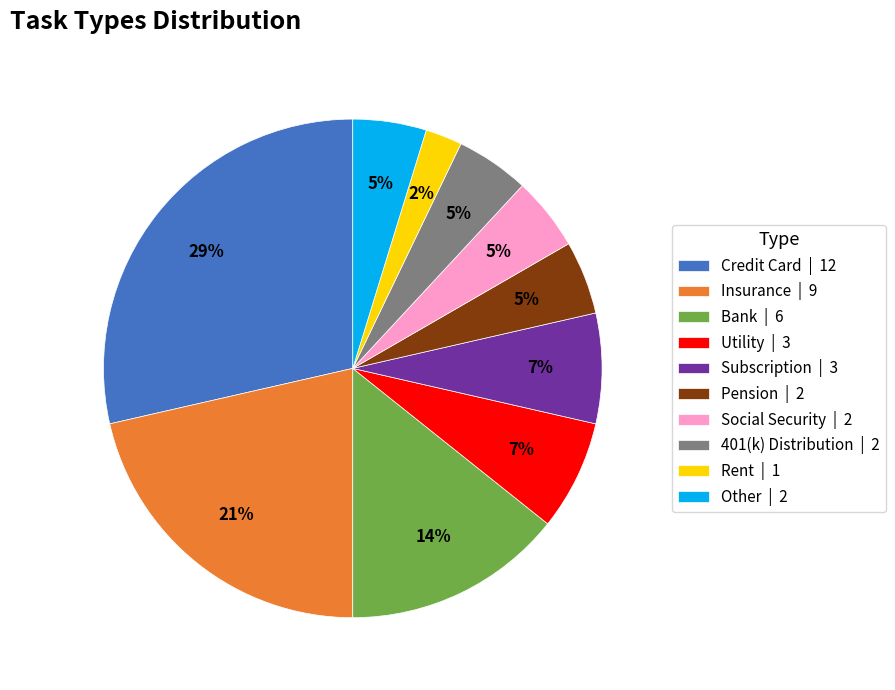

To the nearest percent, what portion does Bank represent?

14%